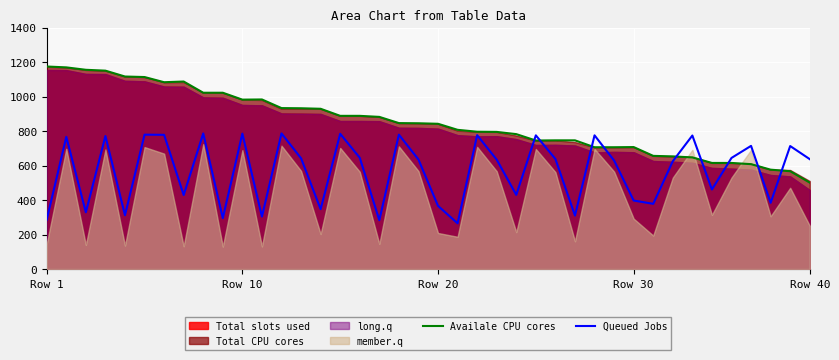

What is the maximum value for Queued Jobs?

786